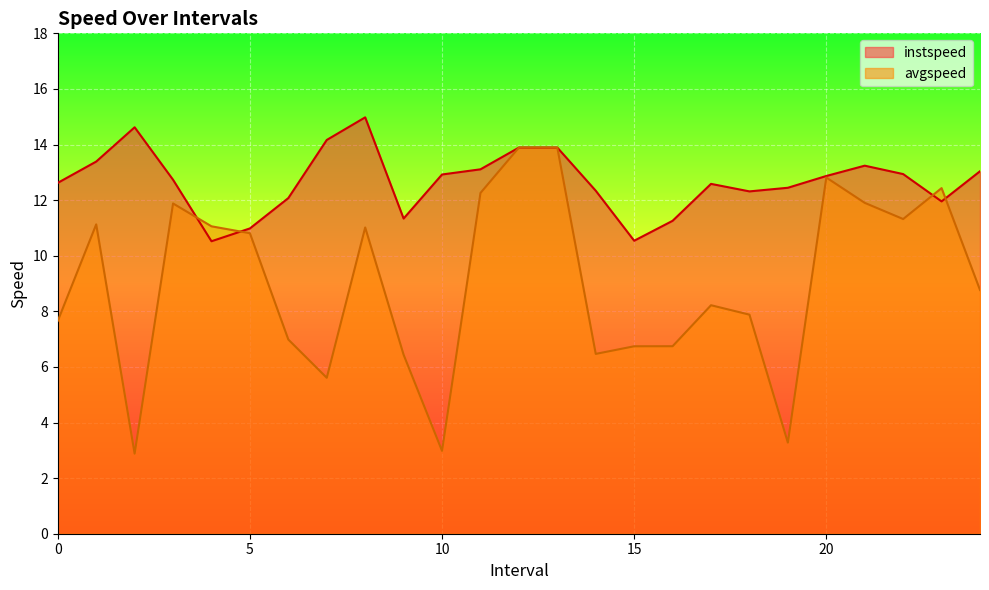

Does the chart display data point markers on the line(s)?

No